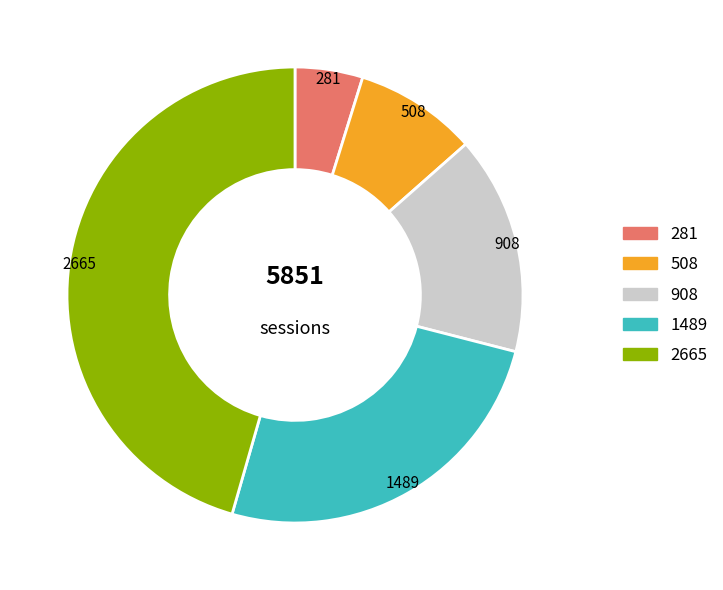

Is there any slice that represents more than half of the pie?

No